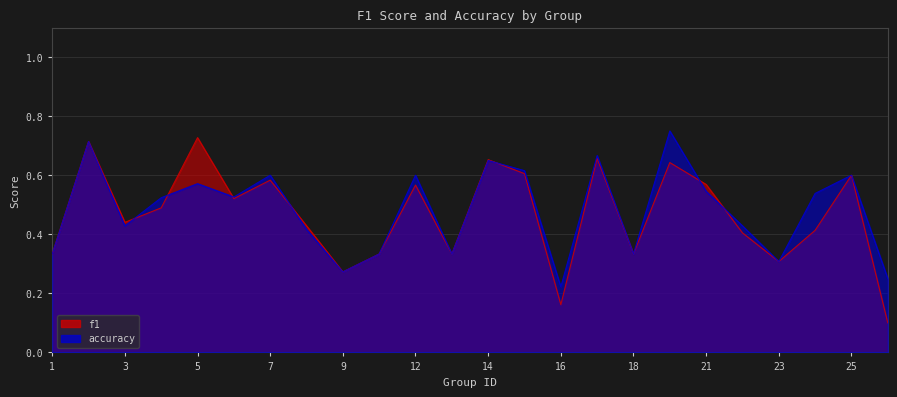

What is the difference between the maximum and second lowest values in the f1 series?

0.6